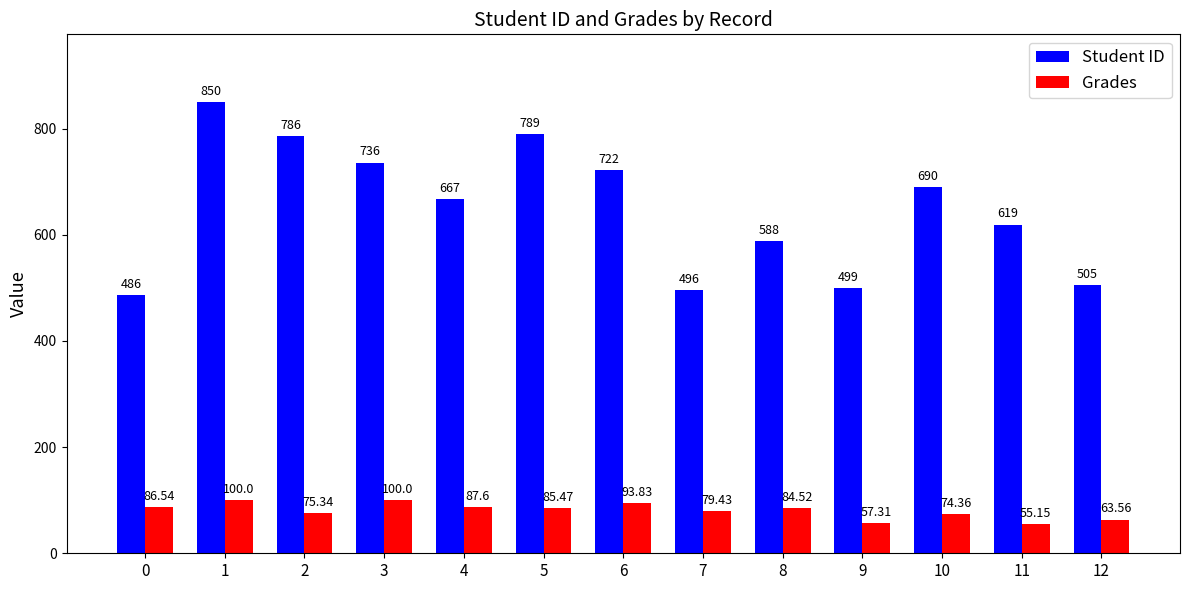

At 4, list the series in order from largest to smallest.

Student ID, Grades